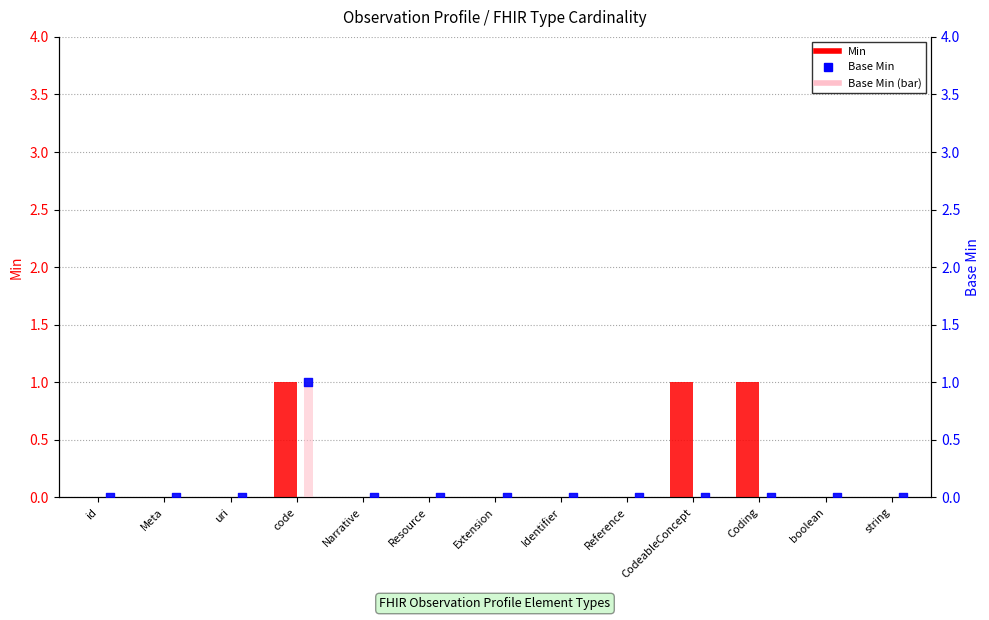

Which series reaches the maximum Y coordinate?

Min